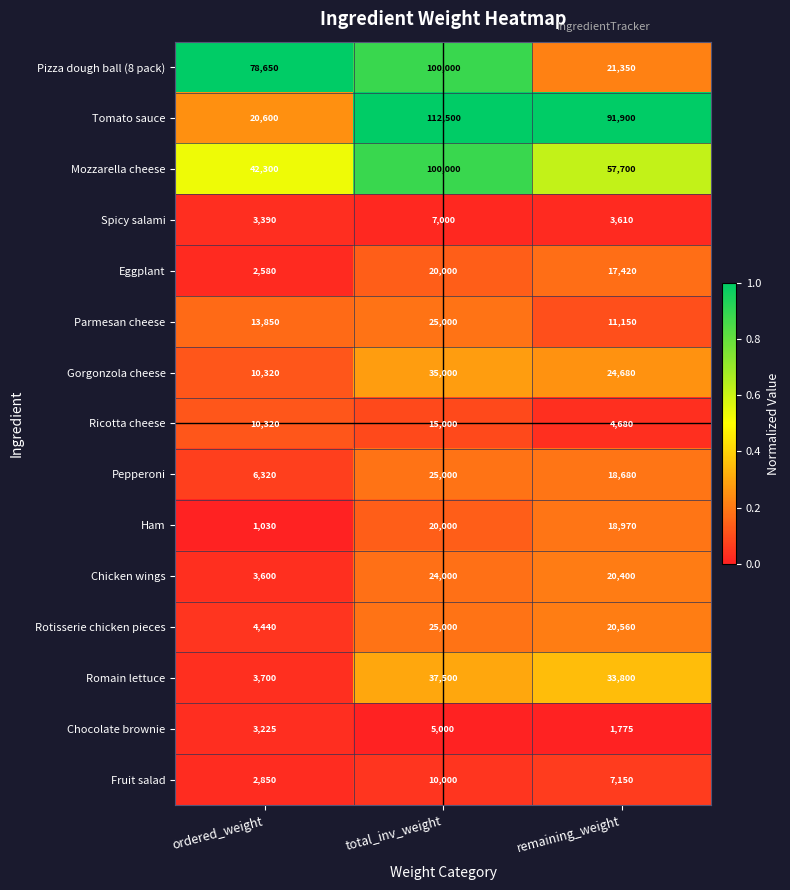

Which label corresponds to the largest value in the chart?

total_inv_weight